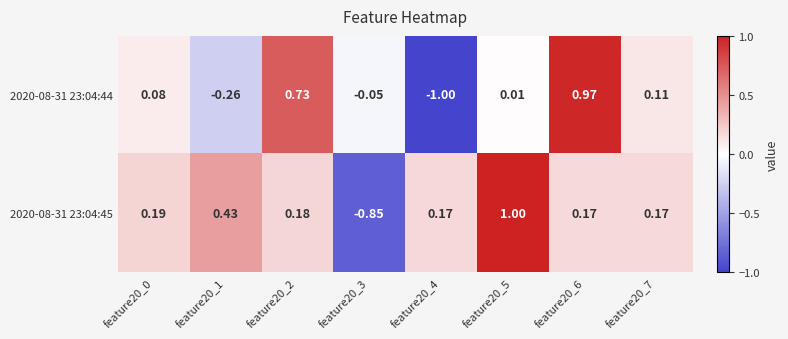

Is the value of 2020-08-31 23:04:44 at feature20_7 greater than the value of 2020-08-31 23:04:45 at feature20_4?

No